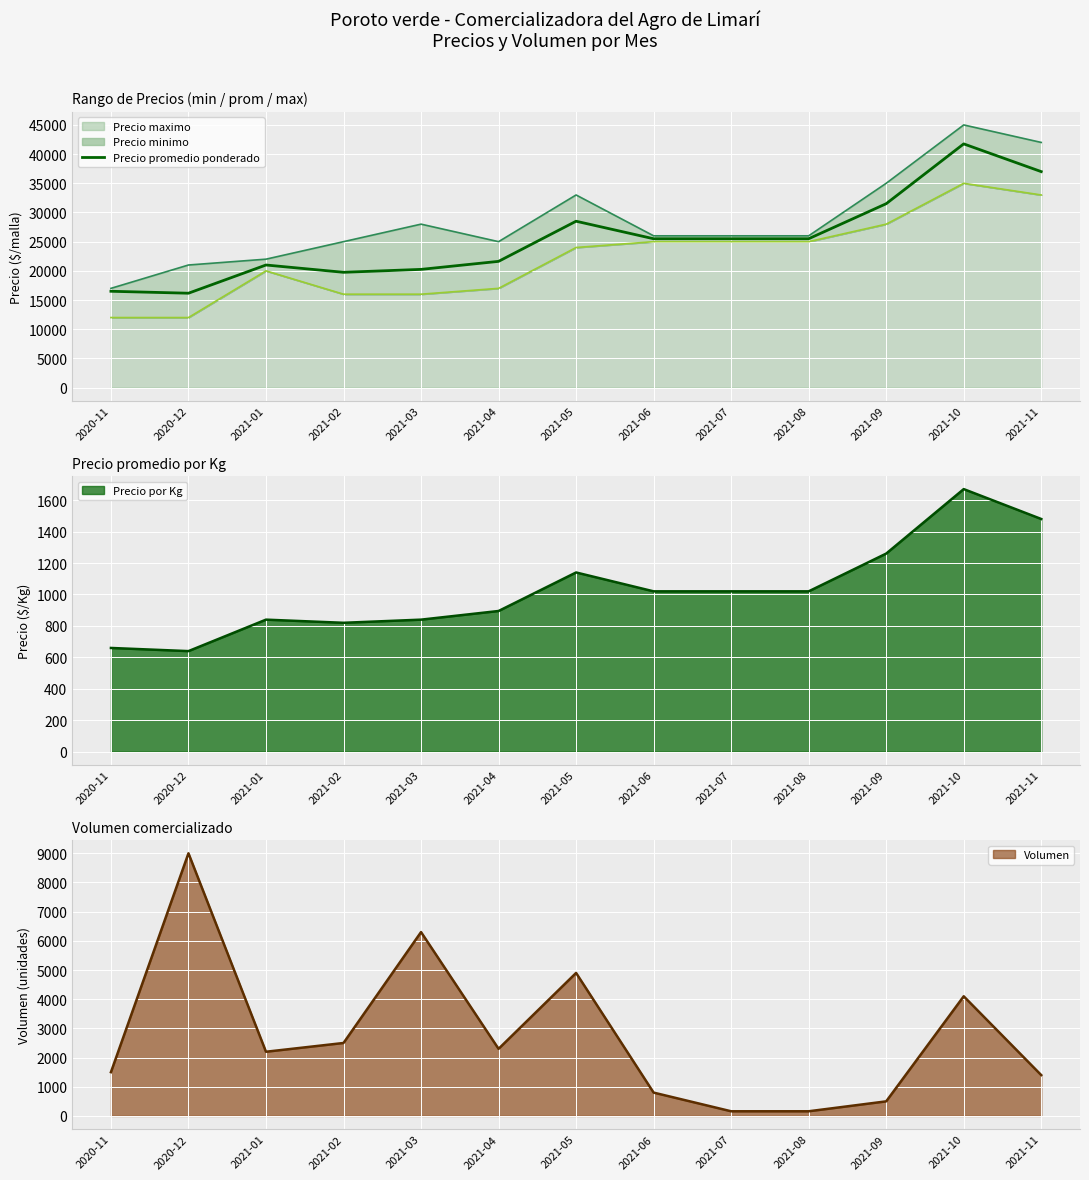

Reading right to left, extract all data points from this chart.

2021-11=37000	2021-10=41750	2021-09=31500	2021-08=25500	2021-07=25500	2021-06=25500	2021-05=28500	2021-04=21625	2021-03=20250	2021-02=19750	2021-01=21000	2020-12=16167	2020-11=16500